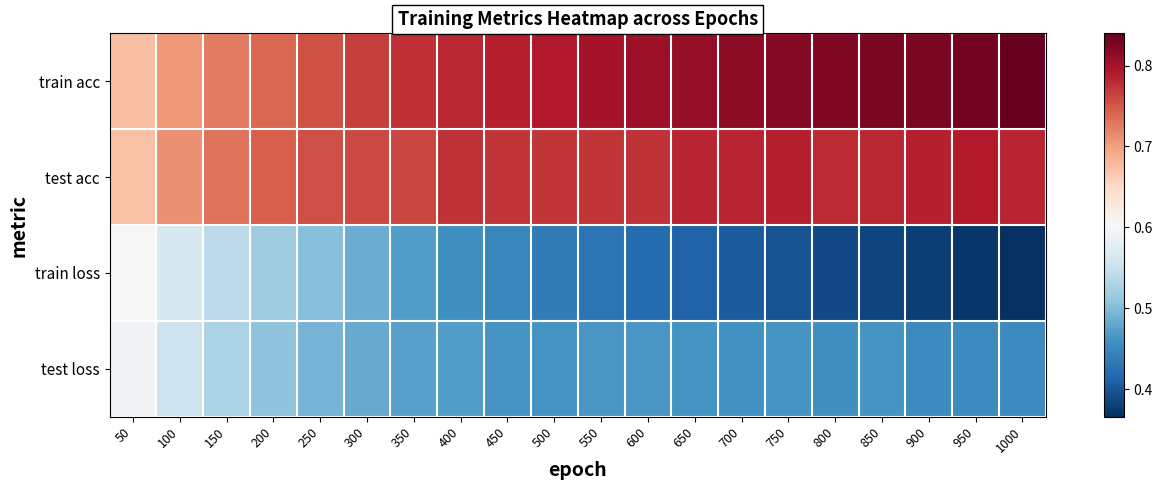

Reading right to left, transcribe all the data shown in this chart.

train acc: 1000=0.8	950=0.8	900=0.8	850=0.8	800=0.8	750=0.8	700=0.8	650=0.8	600=0.8	550=0.8	500=0.8	450=0.8	400=0.8	350=0.8	300=0.8	250=0.8	200=0.7	150=0.7	100=0.7	50=0.7
test acc: 1000=0.8	950=0.8	900=0.8	850=0.8	800=0.8	750=0.8	700=0.8	650=0.8	600=0.8	550=0.8	500=0.8	450=0.8	400=0.8	350=0.8	300=0.8	250=0.8	200=0.7	150=0.7	100=0.7	50=0.7
train loss: 1000=0.4	950=0.4	900=0.4	850=0.4	800=0.4	750=0.4	700=0.4	650=0.4	600=0.4	550=0.4	500=0.4	450=0.4	400=0.5	350=0.5	300=0.5	250=0.5	200=0.5	150=0.5	100=0.6	50=0.6
test loss: 1000=0.5	950=0.5	900=0.5	850=0.5	800=0.5	750=0.5	700=0.5	650=0.5	600=0.5	550=0.5	500=0.5	450=0.5	400=0.5	350=0.5	300=0.5	250=0.5	200=0.5	150=0.5	100=0.6	50=0.6